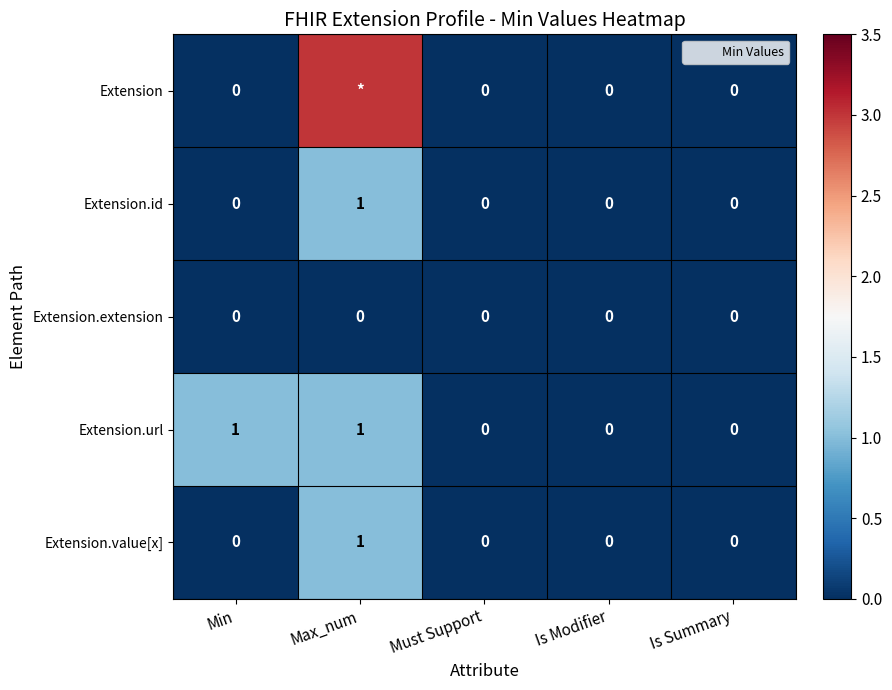

At Is Summary, list the series in order from largest to smallest.

Extension, Extension.id, Extension.extension, Extension.url, Extension.value[x]